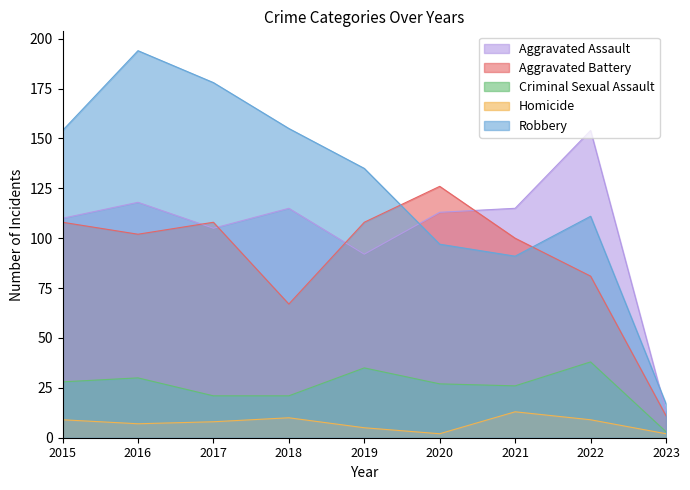

True or false: Homicide and Robbery cross at least once.

False